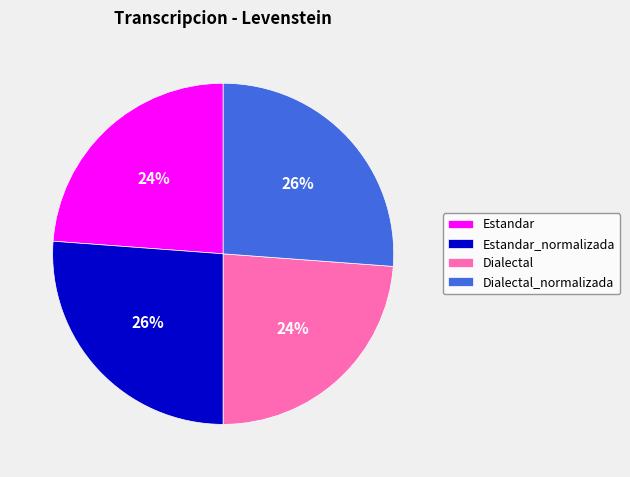

What percentage is the Dialectal_normalizada slice, to the nearest percent?

26%